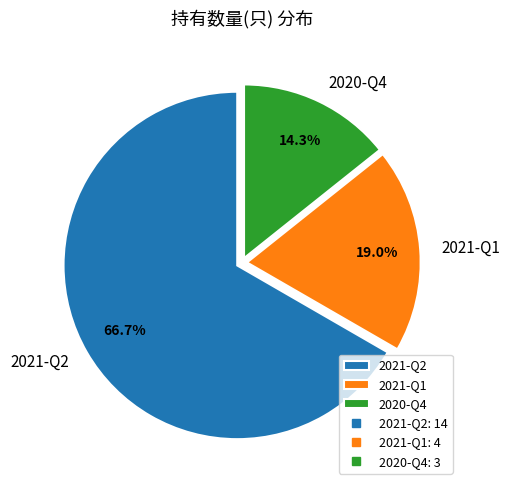

Does any single category account for the majority?

Yes